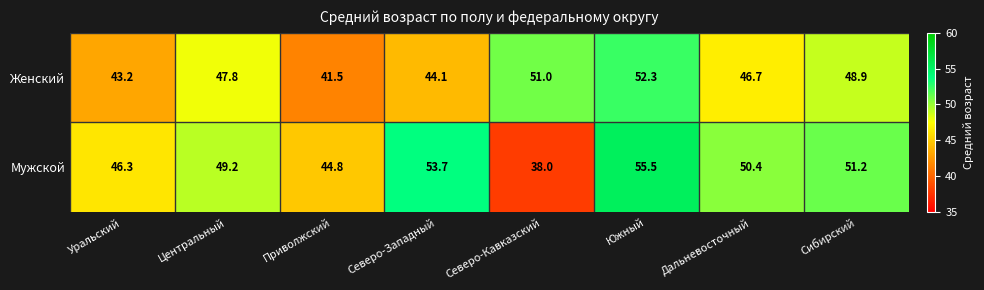

What is the greatest value displayed?

55.5